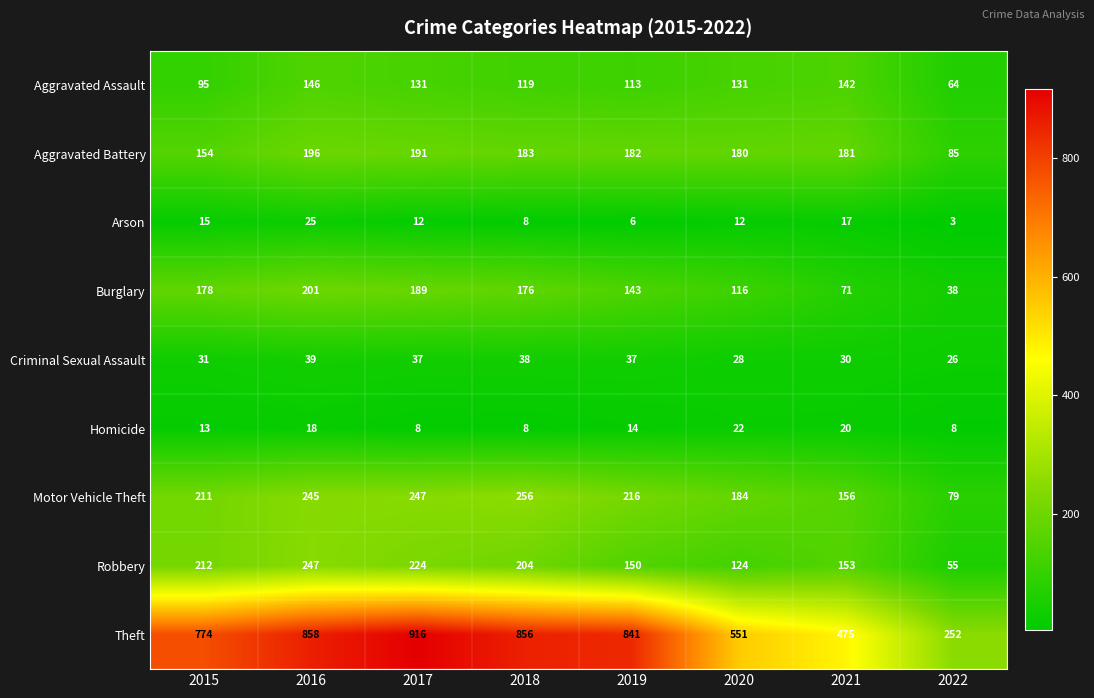

List the series in order of their peak value, lowest first.

Homicide, Arson, Criminal Sexual Assault, Aggravated Assault, Aggravated Battery, Burglary, Robbery, Motor Vehicle Theft, Theft